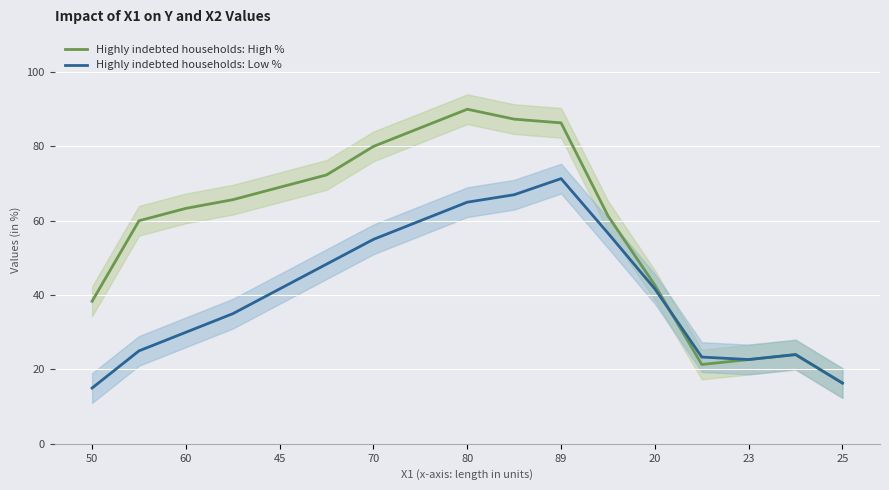

Read the Highly indebted households: High % value at 23.

22.7